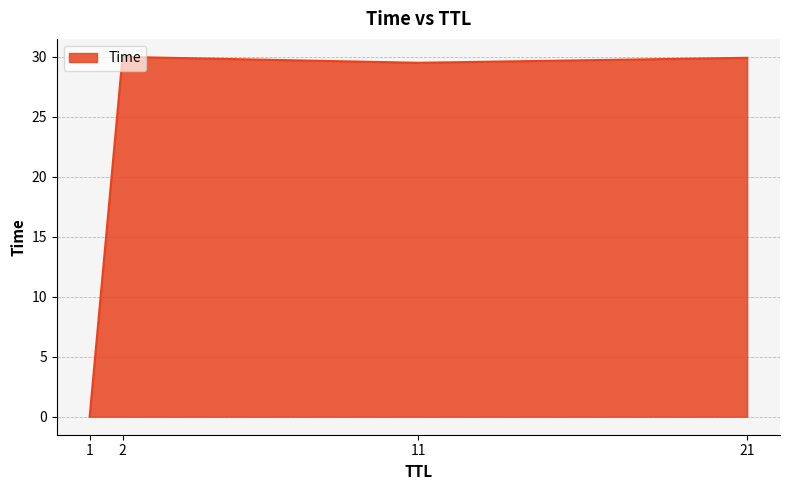

True or false: the data shows 0.0 at 1.

True